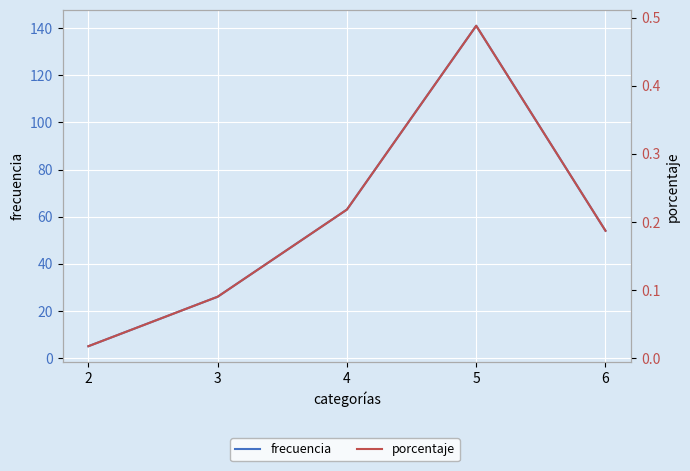

The porcentaje series shows 0.5 at 5. True or false?

True